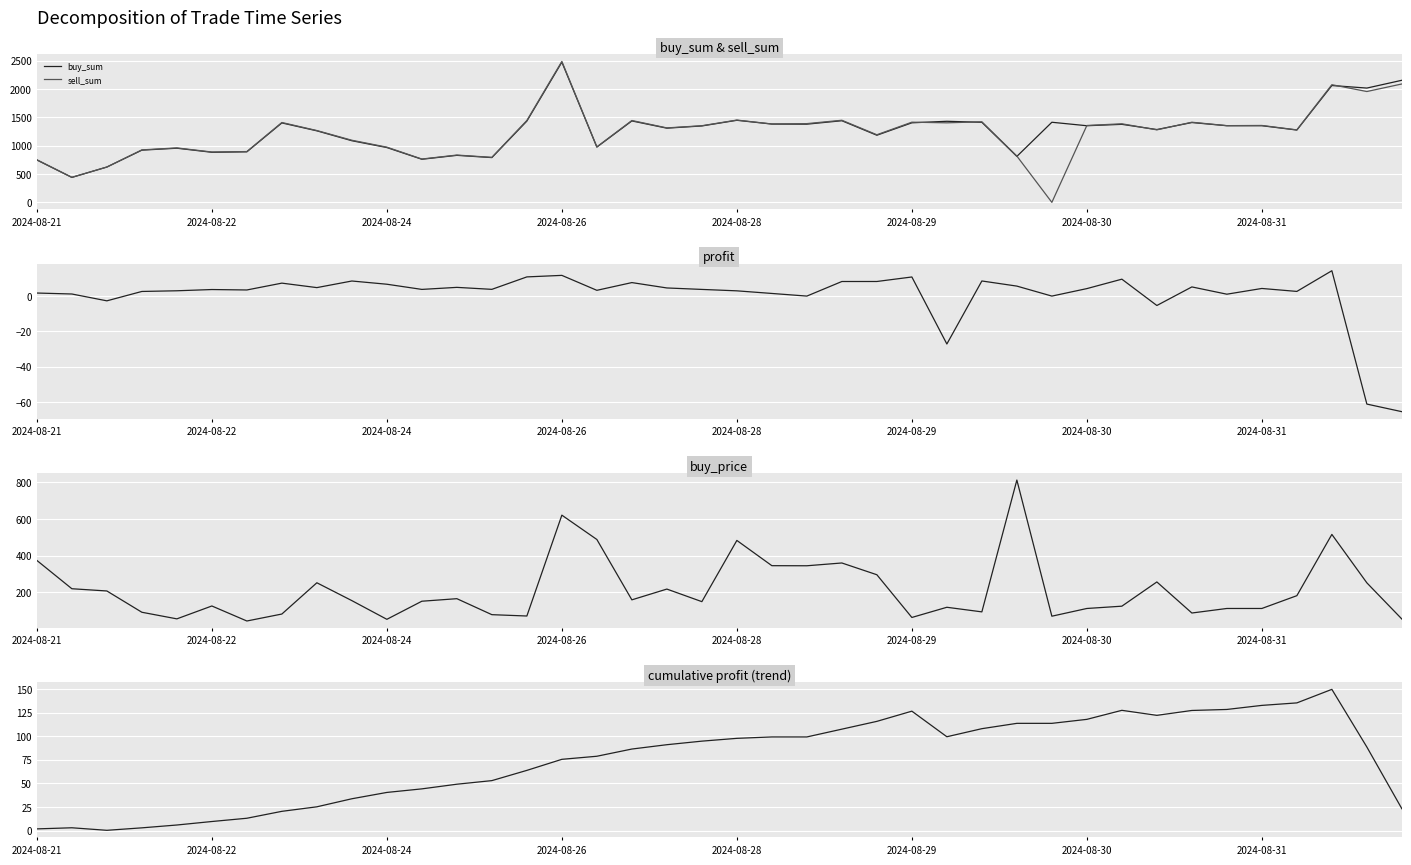

What is the minimum value for buy_sum?

440.1